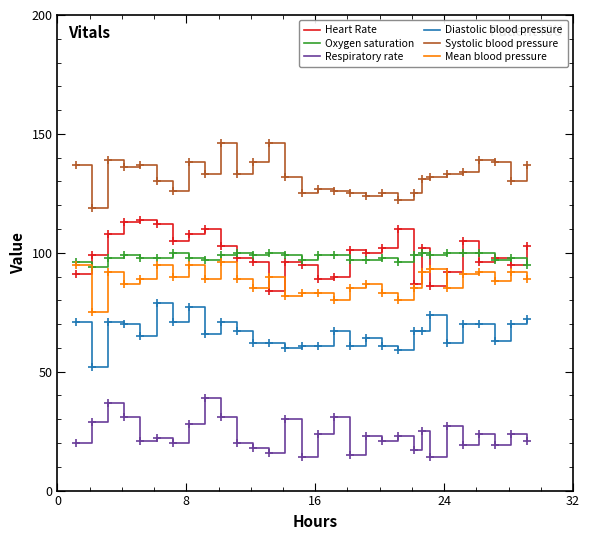

True or false: Heart Rate and Mean blood pressure cross at least once.

True